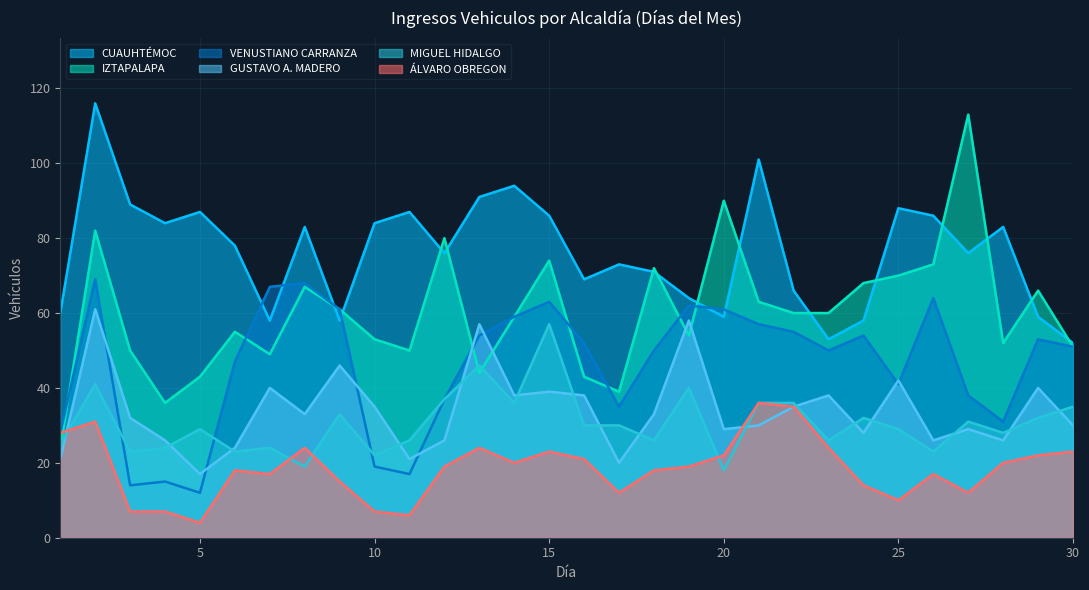

At which category does CUAUHTÉMOC reach its first local valley?

4